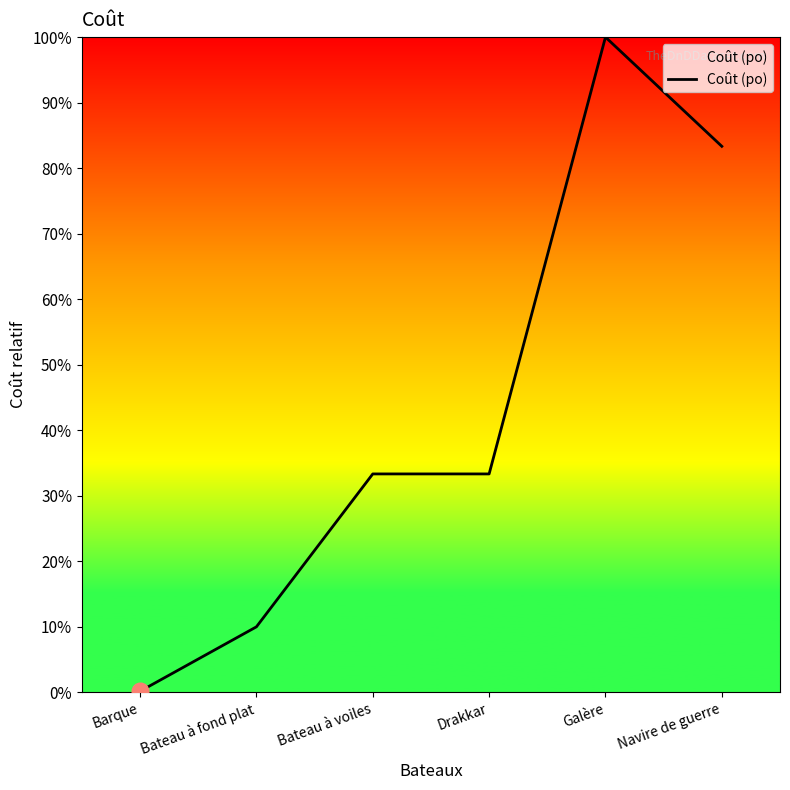

Does the chart have visible grid lines?

No